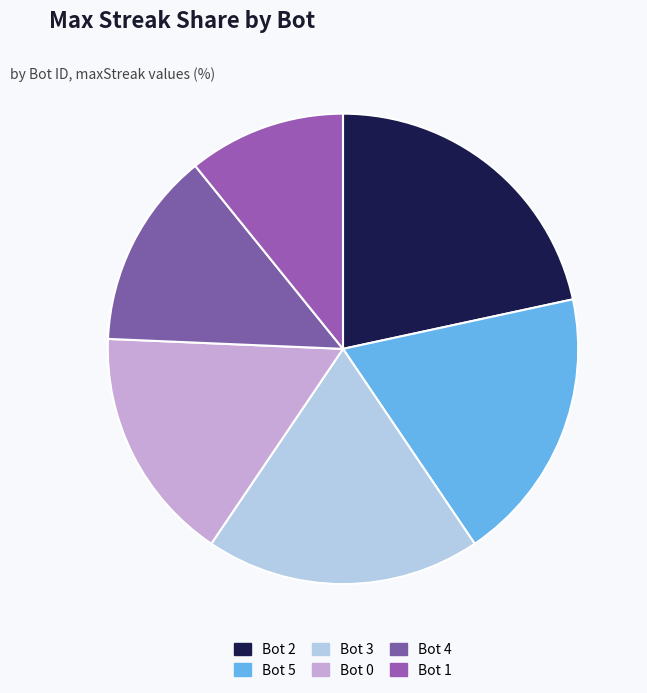

Rank the categories by value from highest to lowest.

Bot 2, Bot 5, Bot 3, Bot 0, Bot 4, Bot 1